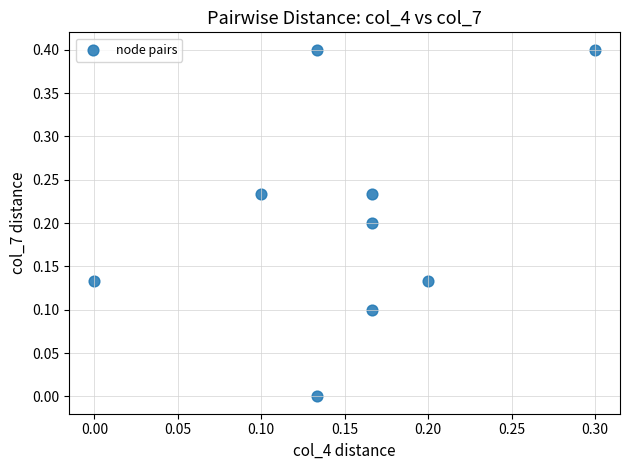

What is the range of Y values (max minus min)?

0.4